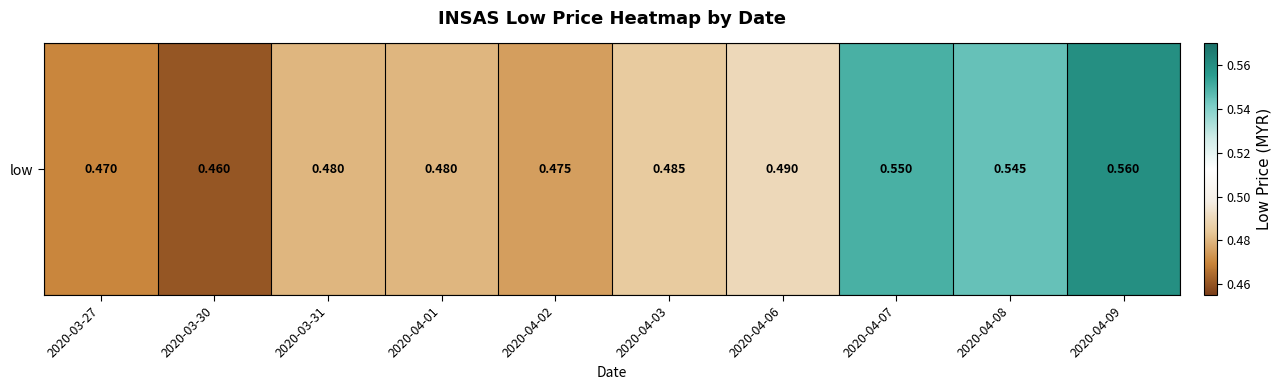

At which label is the value closest to 0?

2020-03-30